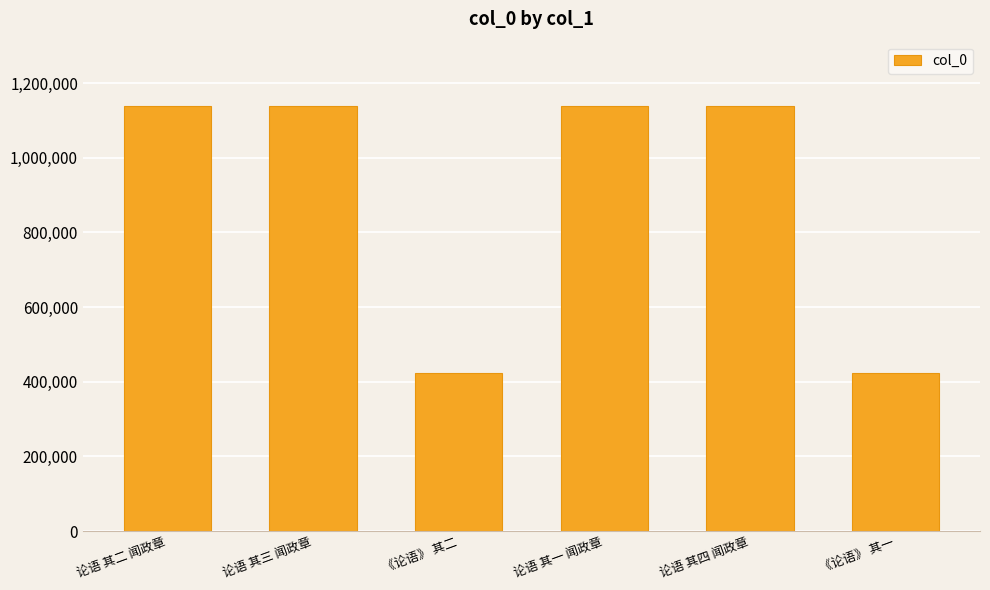

What is the sum of all values?

5405803